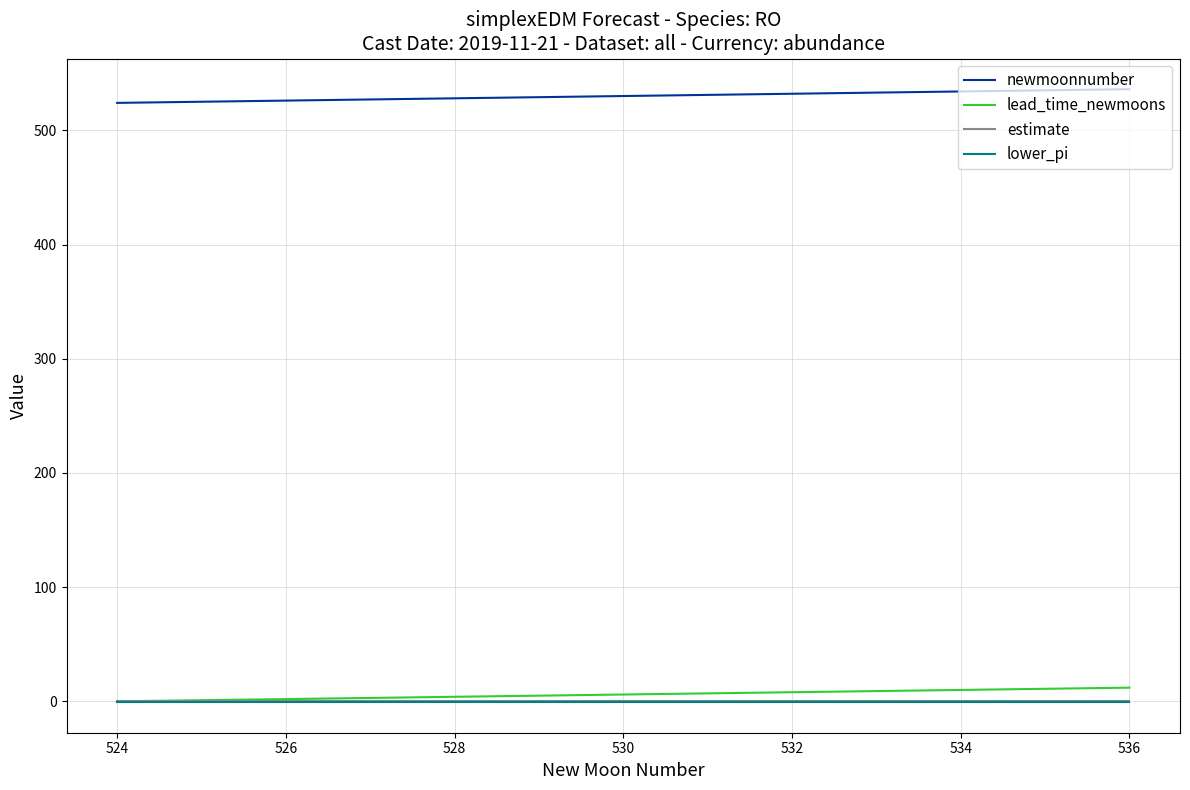

True or false: estimate and newmoonnumber cross at least once.

False